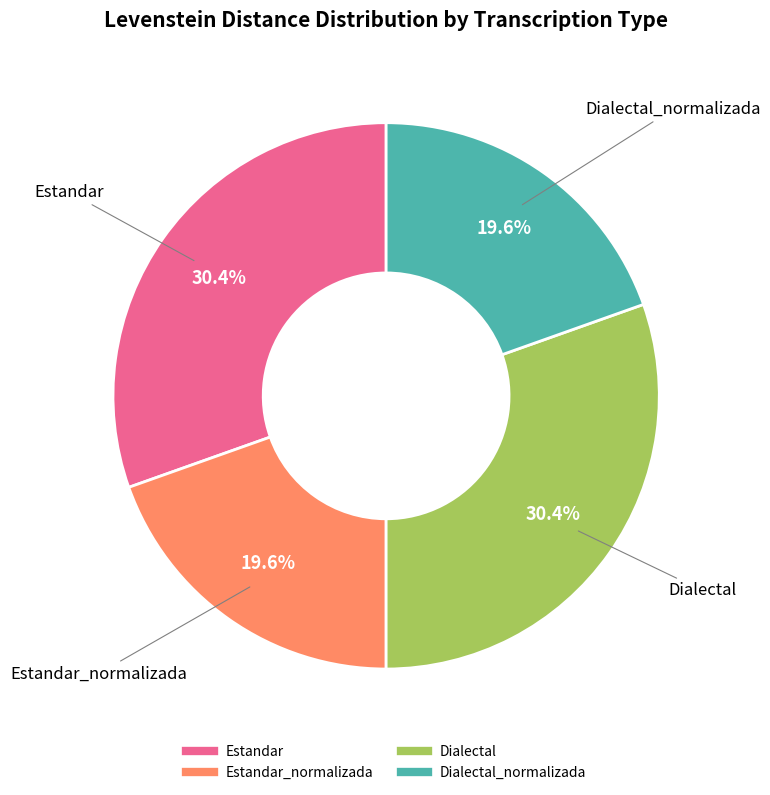

Count the number of slices in the pie.

4